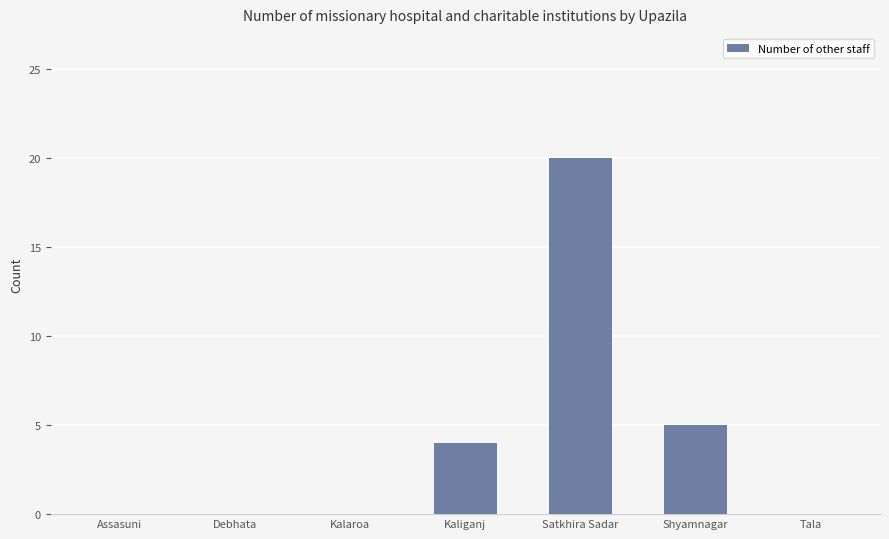

Reading left to right, transcribe all the data shown in this chart.

Assasuni=0	Debhata=0	Kalaroa=0	Kaliganj=4	Satkhira Sadar=20	Shyamnagar=5	Tala=0